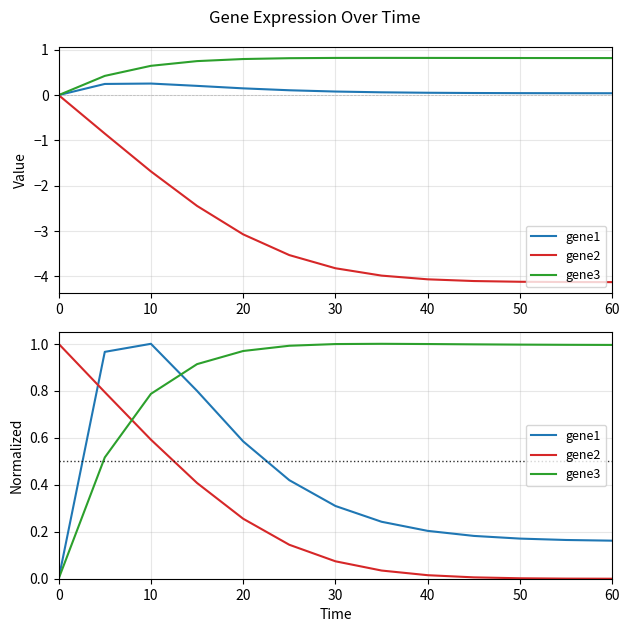

List the series in order of their overall mean, lowest first.

gene2, gene1, gene3